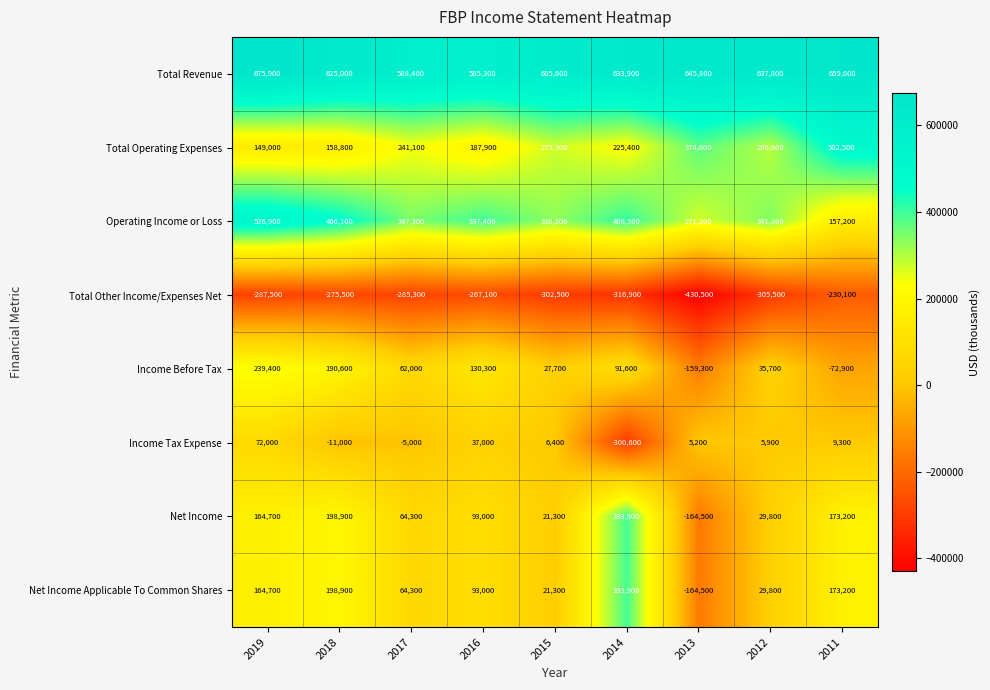

What value does the Income Tax Expense series have at 2017, to the nearest 100?

-5000